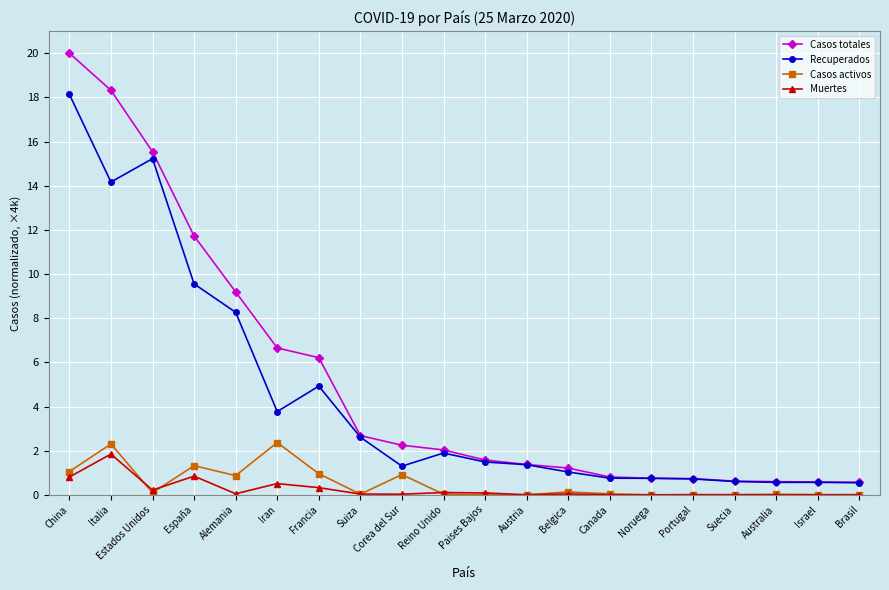

True or false: Muertes and Casos totales cross at least once.

False